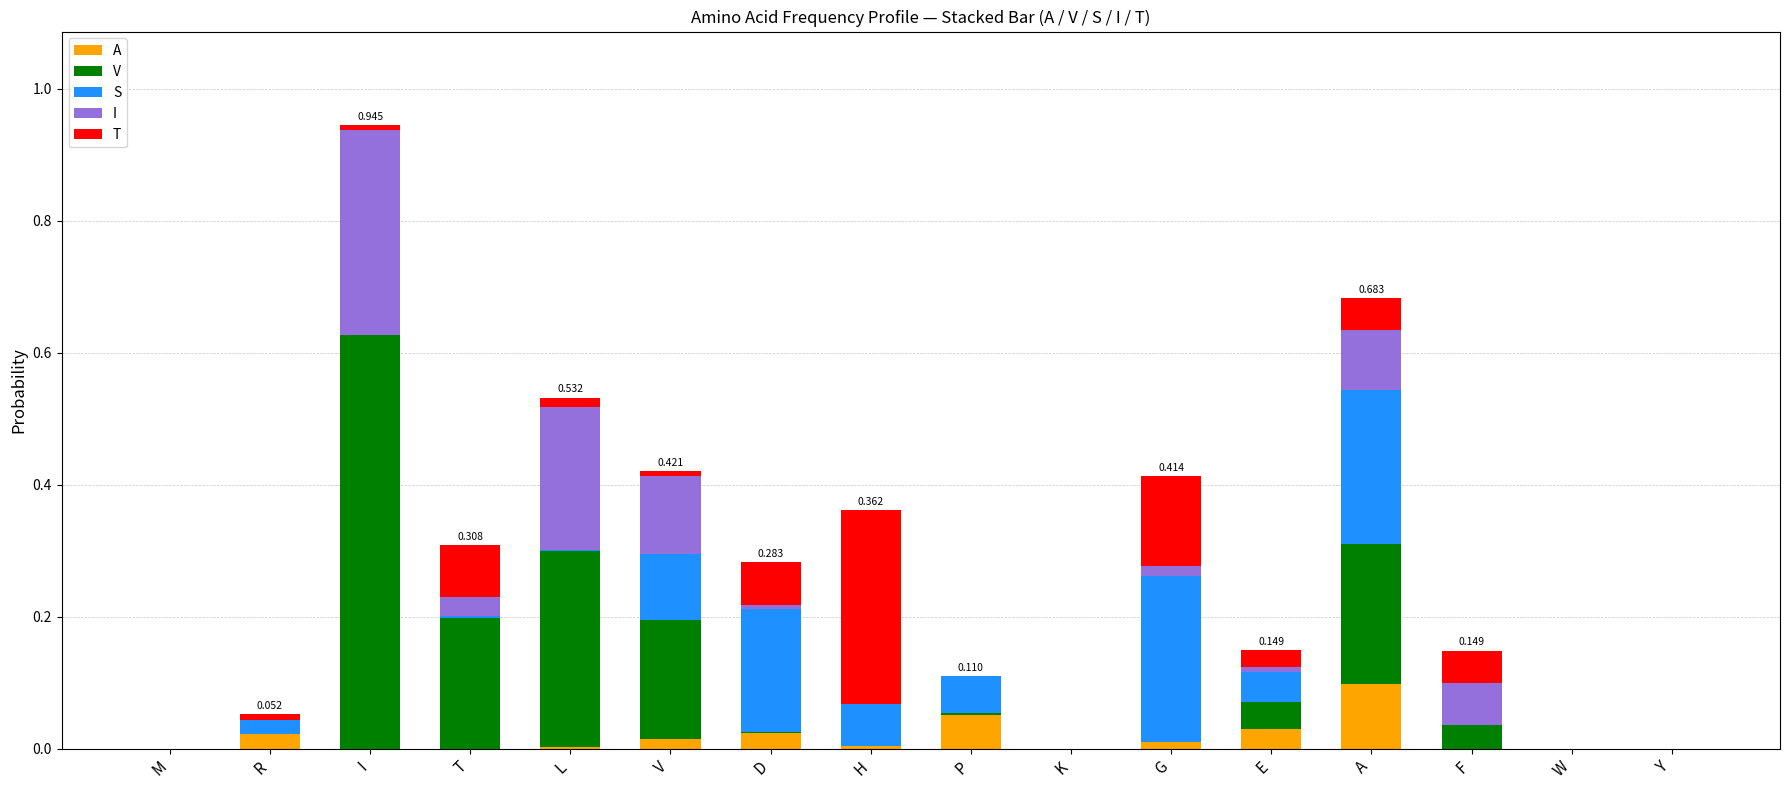

At which category is the sum across all series the highest?

I